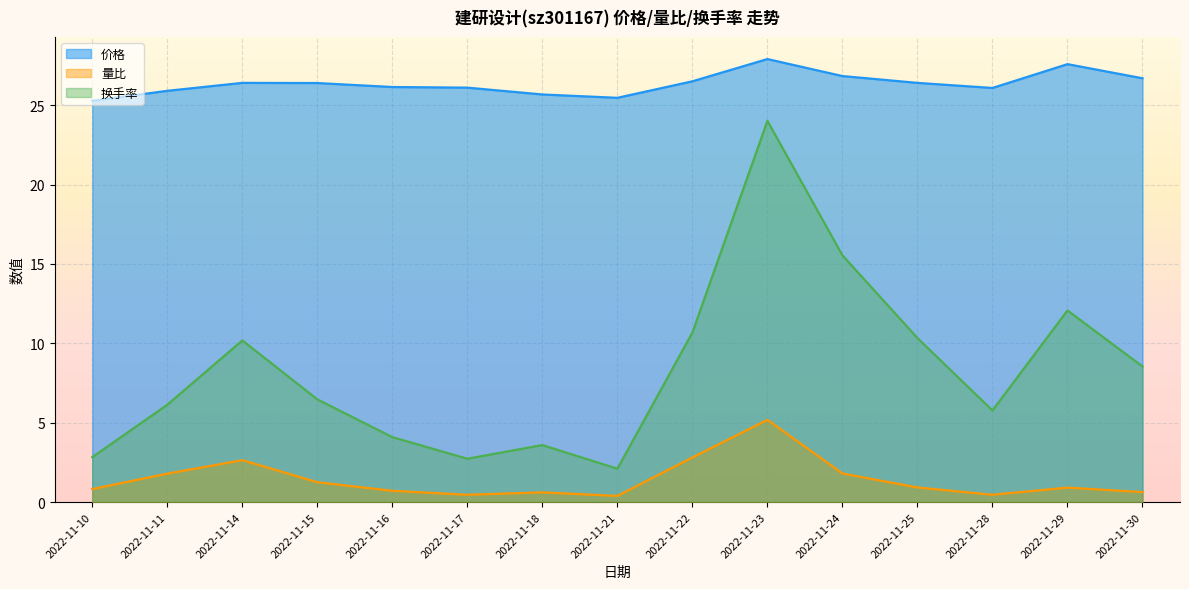

List the series in order of their overall mean, lowest first.

量比, 换手率, 价格